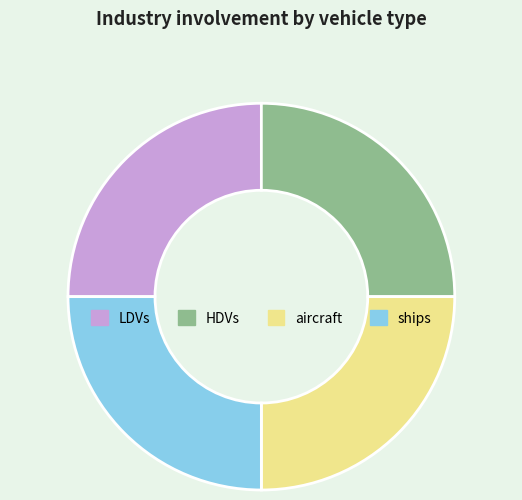

Approximately how many times larger is the value at ships compared to LDVs?

1.0